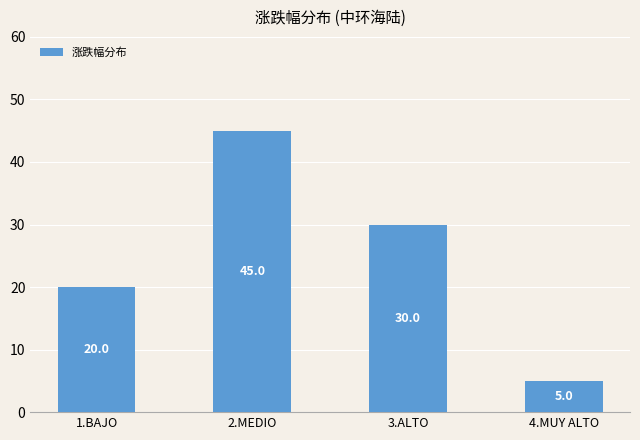

Reading left to right, extract all data points from this chart.

20	45	30	5